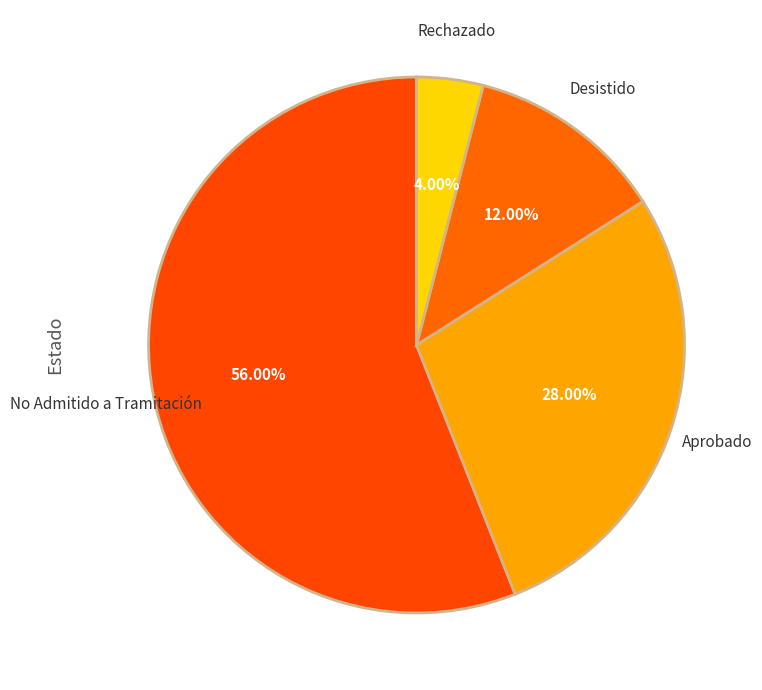

To the nearest percent, what is the difference between the largest and smallest slice percentages?

52%